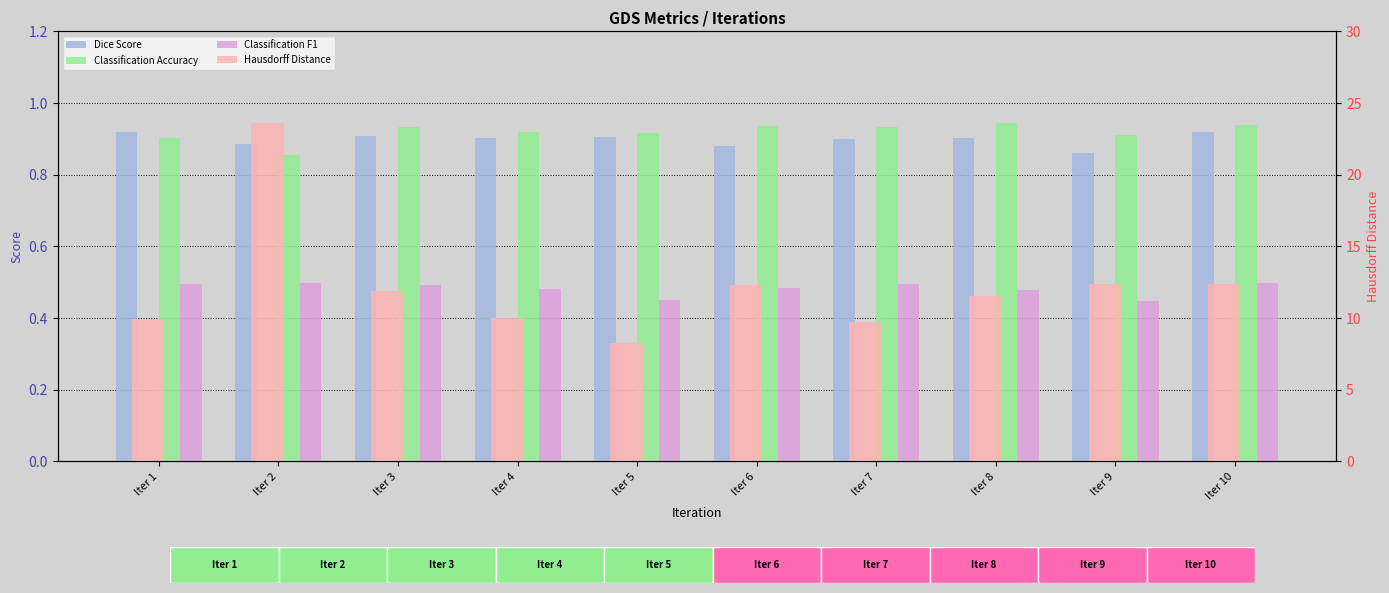

What is the maximum value for Hausdorff Distance?

23.6